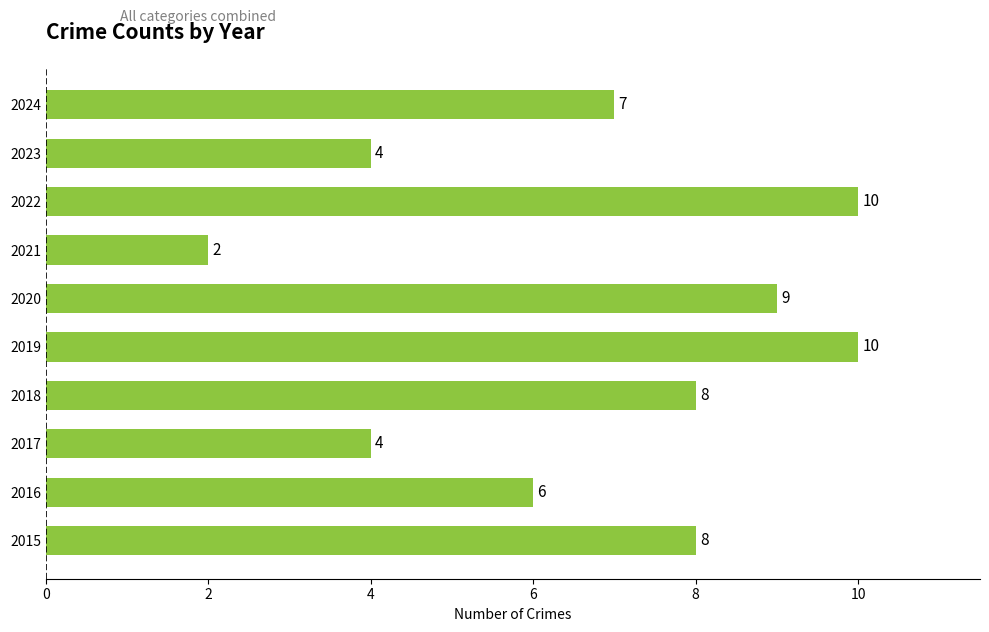

Reading bottom to top, extract all data points from this chart.

8	6	4	8	10	9	2	10	4	7